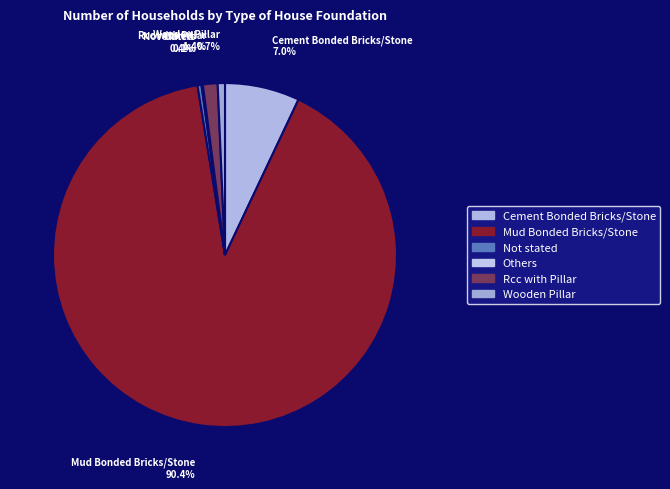

What is the largest slice in the pie chart?

Mud Bonded Bricks/Stone